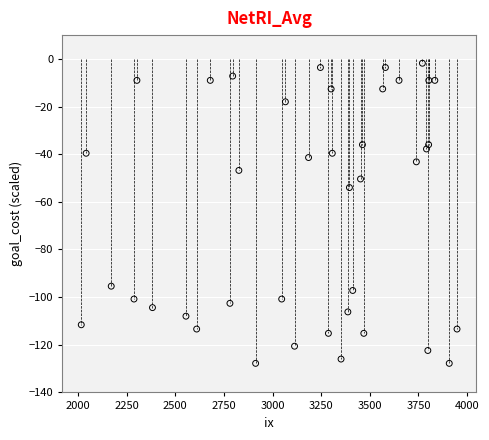

What is the range of X values (max minus min)?

1931.0